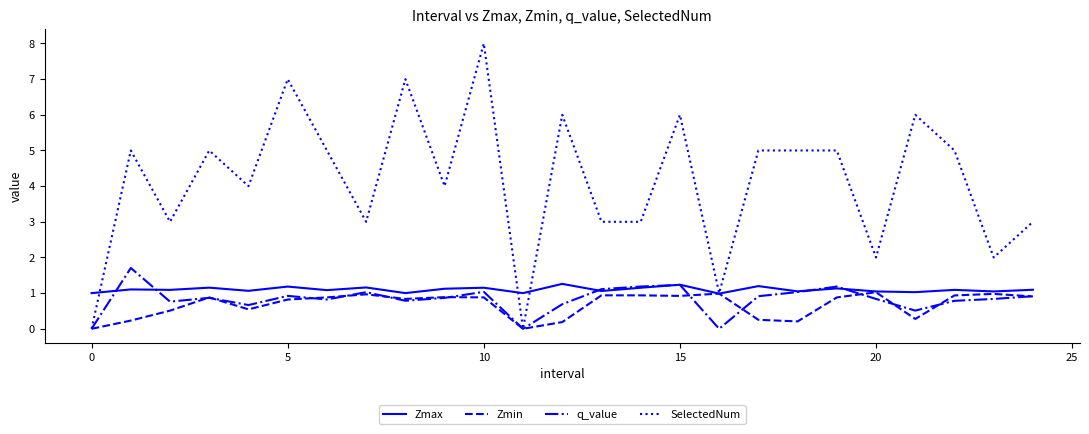

Which series has the largest range (max minus min)?

SelectedNum